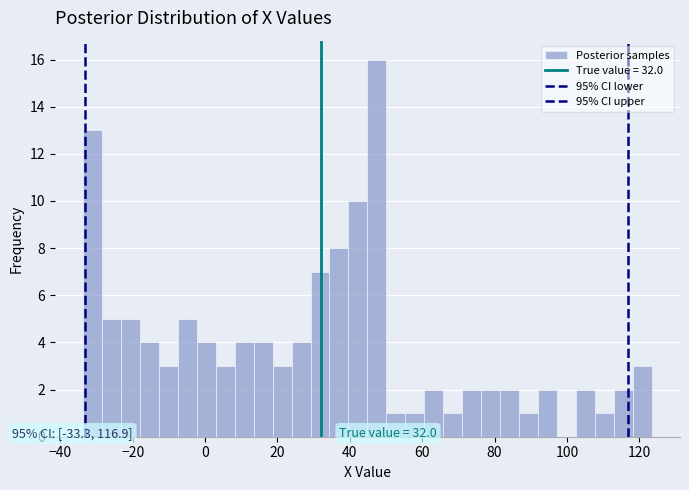

Read against the x-axis, roughly where is the centre of the tallest bar?

48